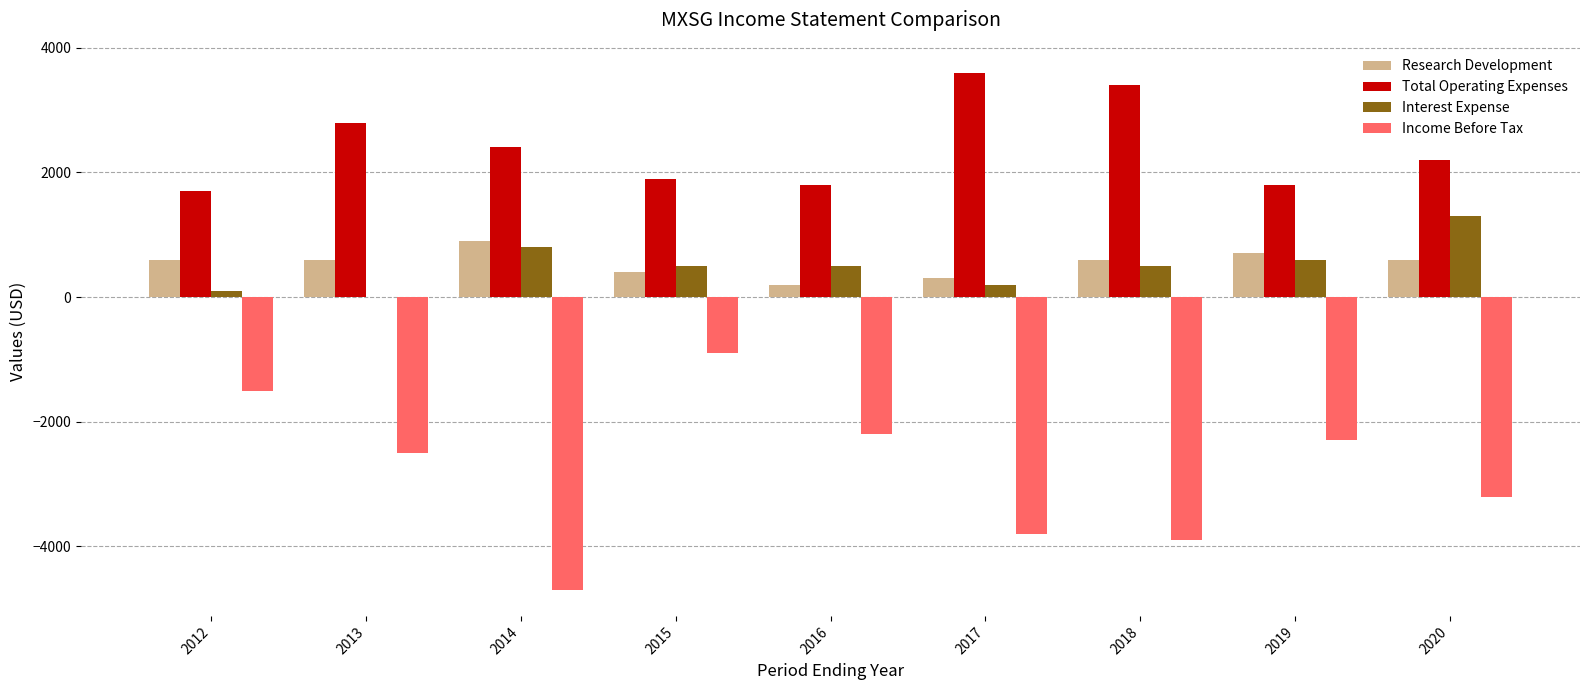

Which category has the highest value across all series?

2017